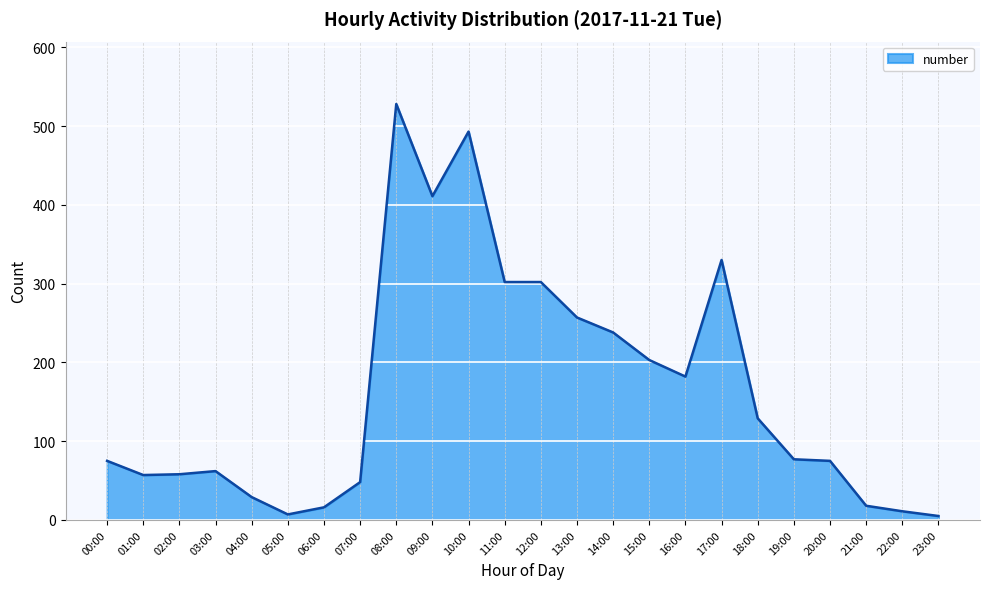

What is the sum of all values?

3913